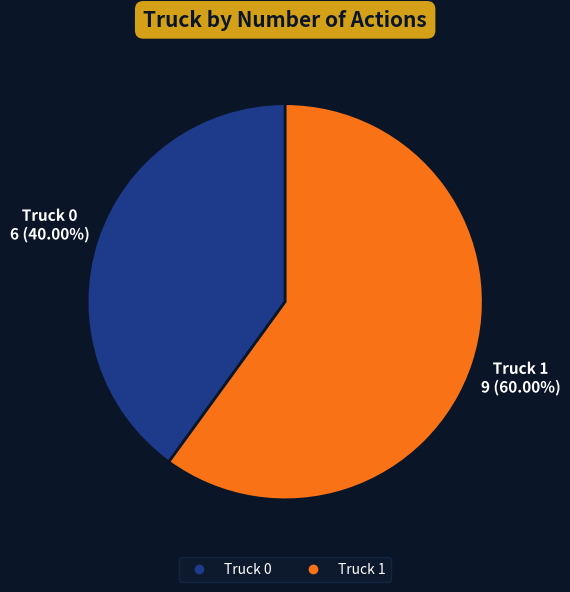

Count the number of slices in the pie.

2